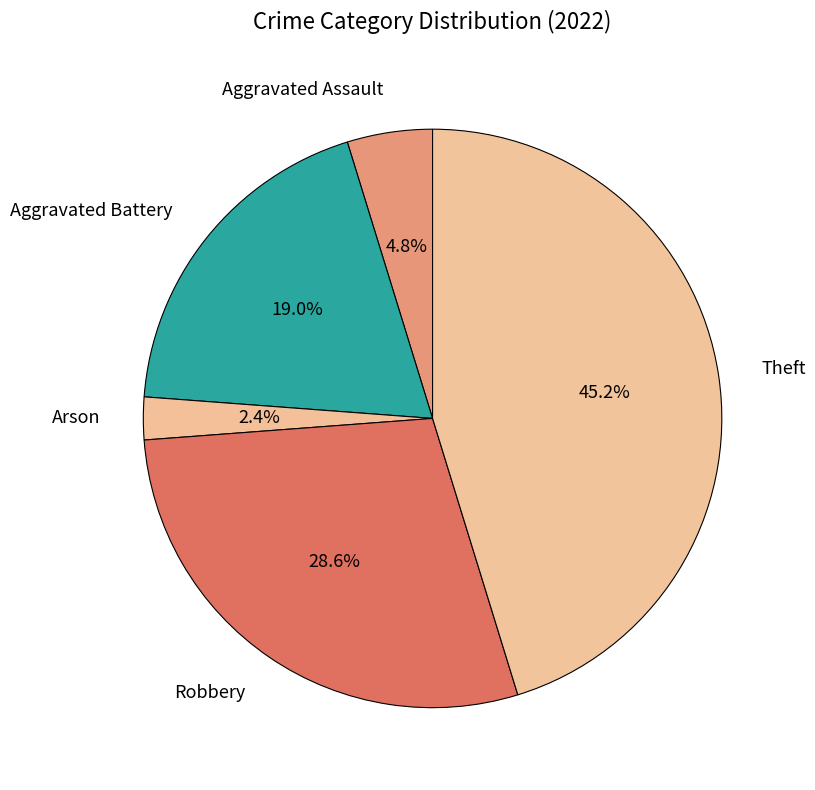

To the nearest percent, what is the combined percentage of Theft and Arson?

48%